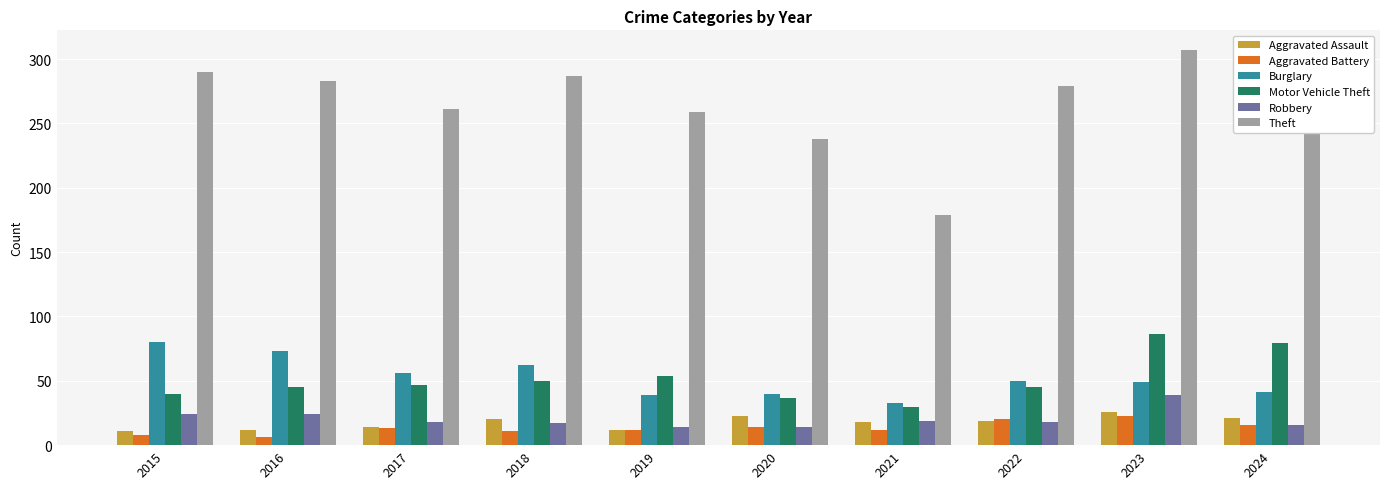

What is the sum of the Robbery values at 2017 and 2024?

34